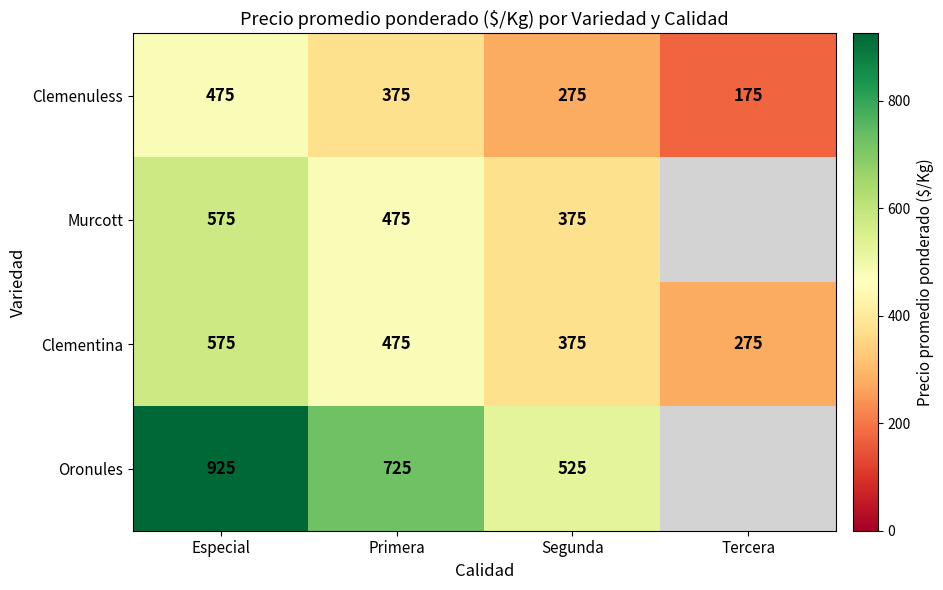

What is the difference between the highest and lowest values at Segunda?

250